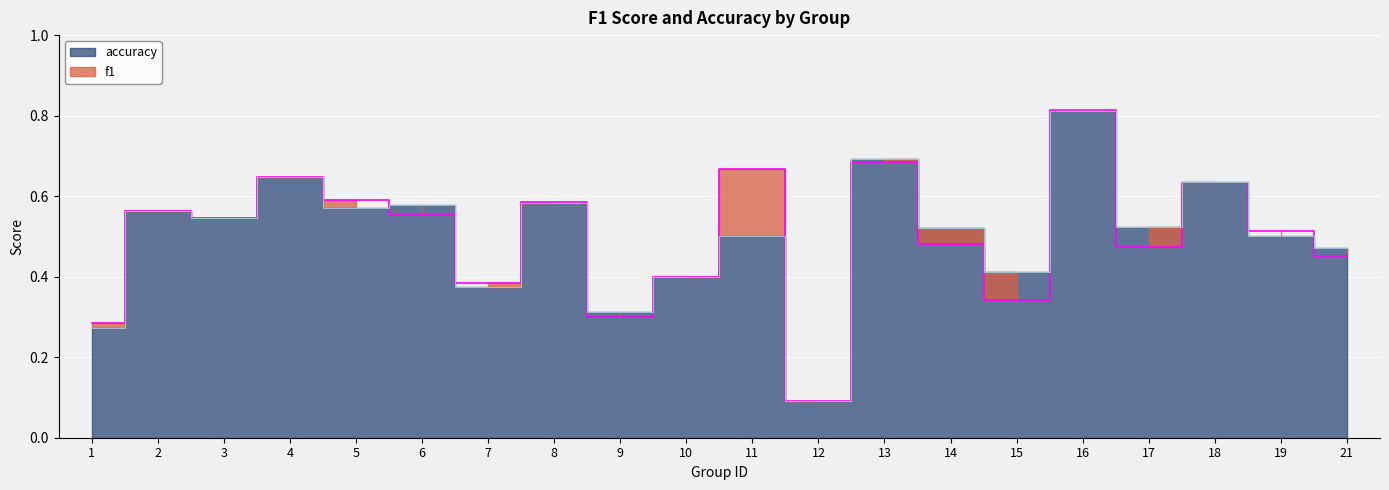

Which category has the lowest value across all series?

12